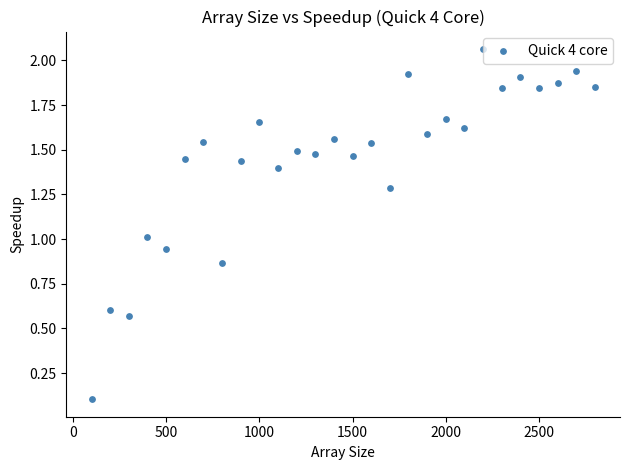

What is the range of X values (max minus min)?

2700.0